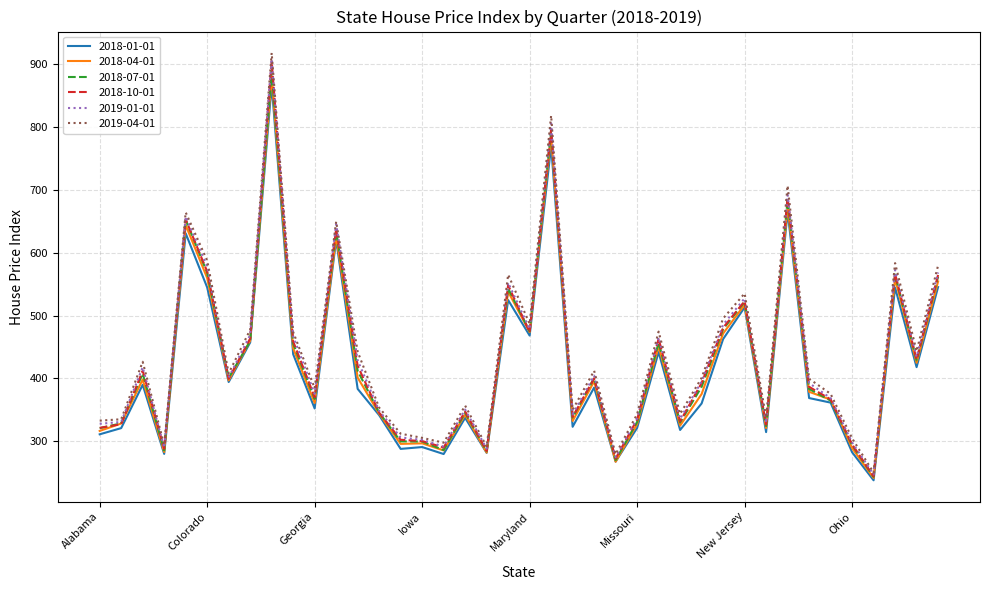

What is the maximum value for 2018-07-01?

889.0